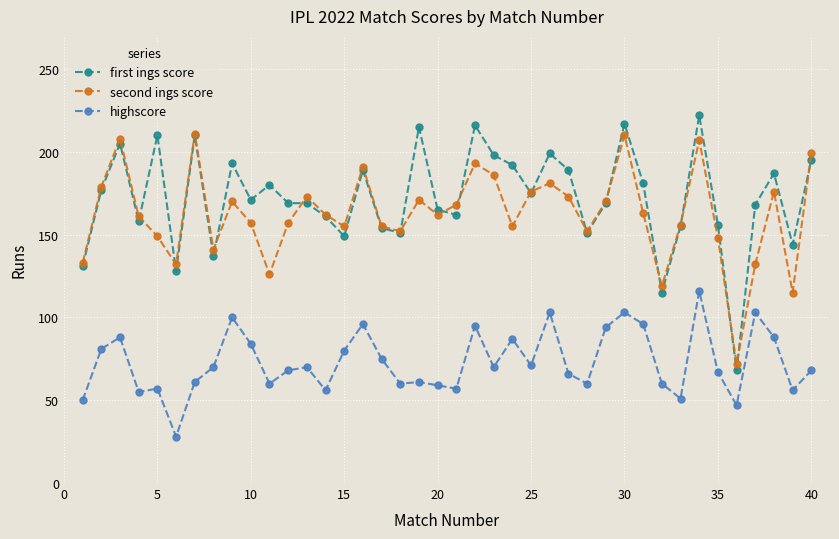

What is the value of the first ings score point at the 39th from the left?

144